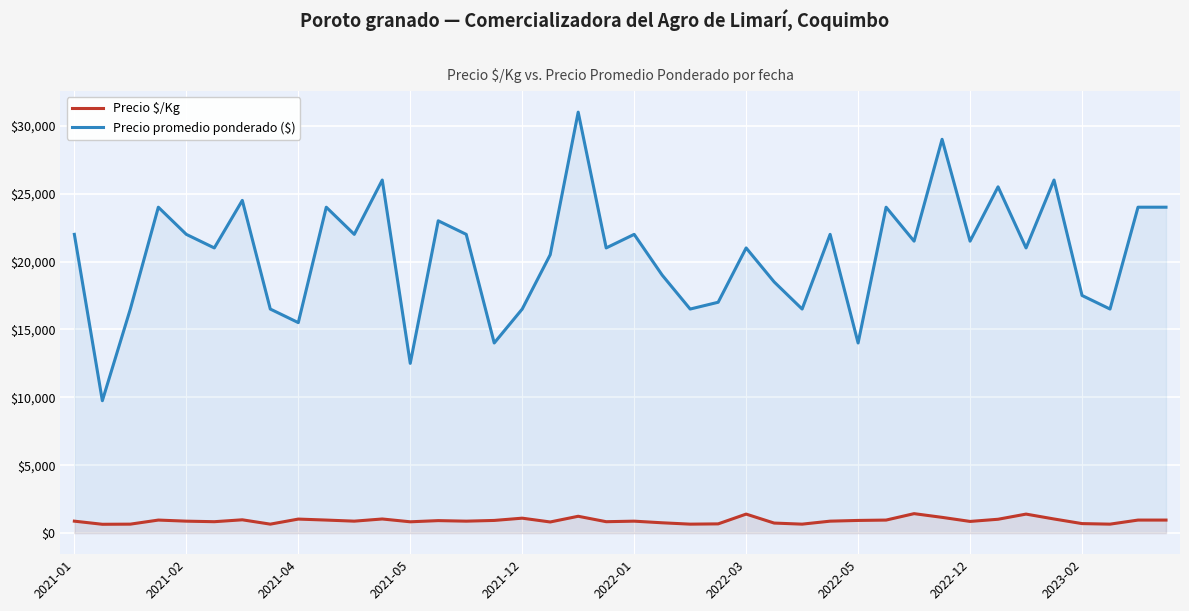

Which series has the widest spread of values?

Precio promedio ponderado ($)